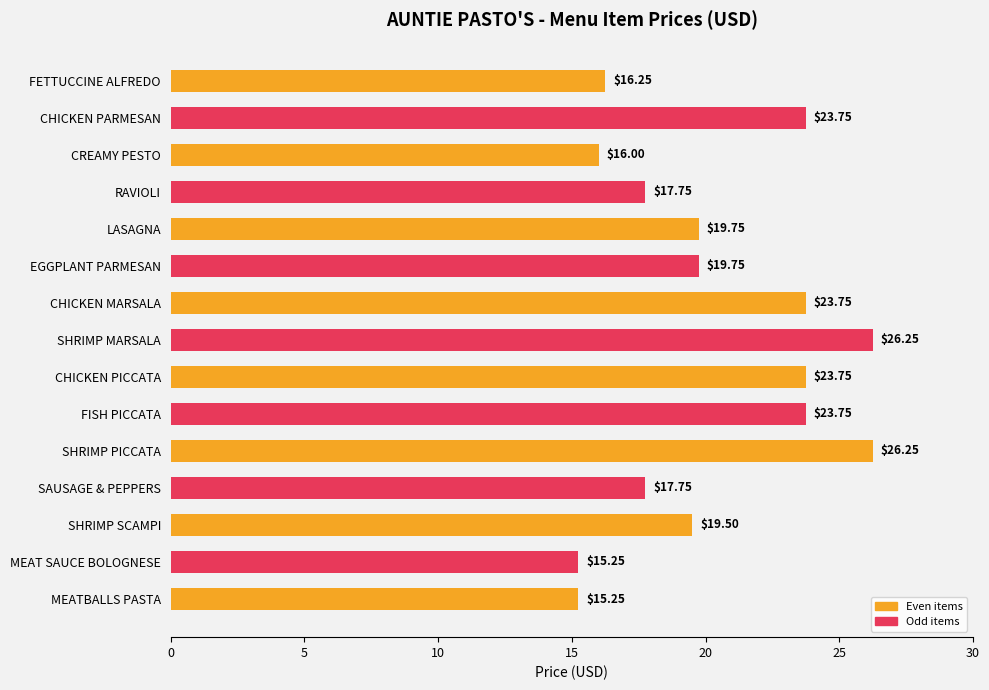

Between EGGPLANT PARMESAN and RAVIOLI, which is larger?

EGGPLANT PARMESAN